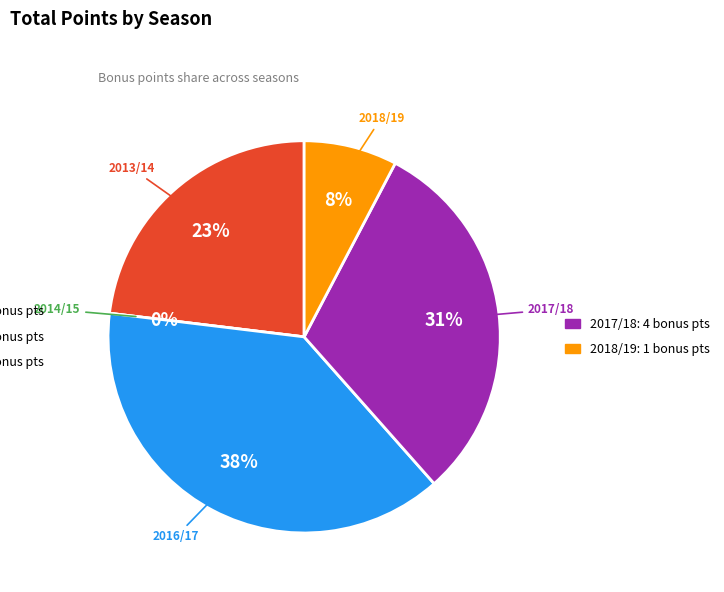

Which slice is the largest?

2016/17